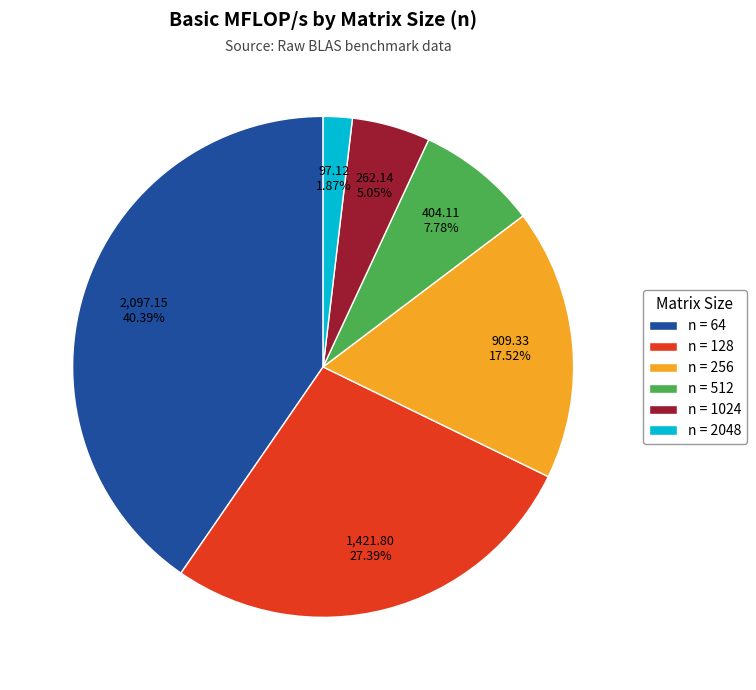

Which category has the biggest portion of the pie?

n = 64